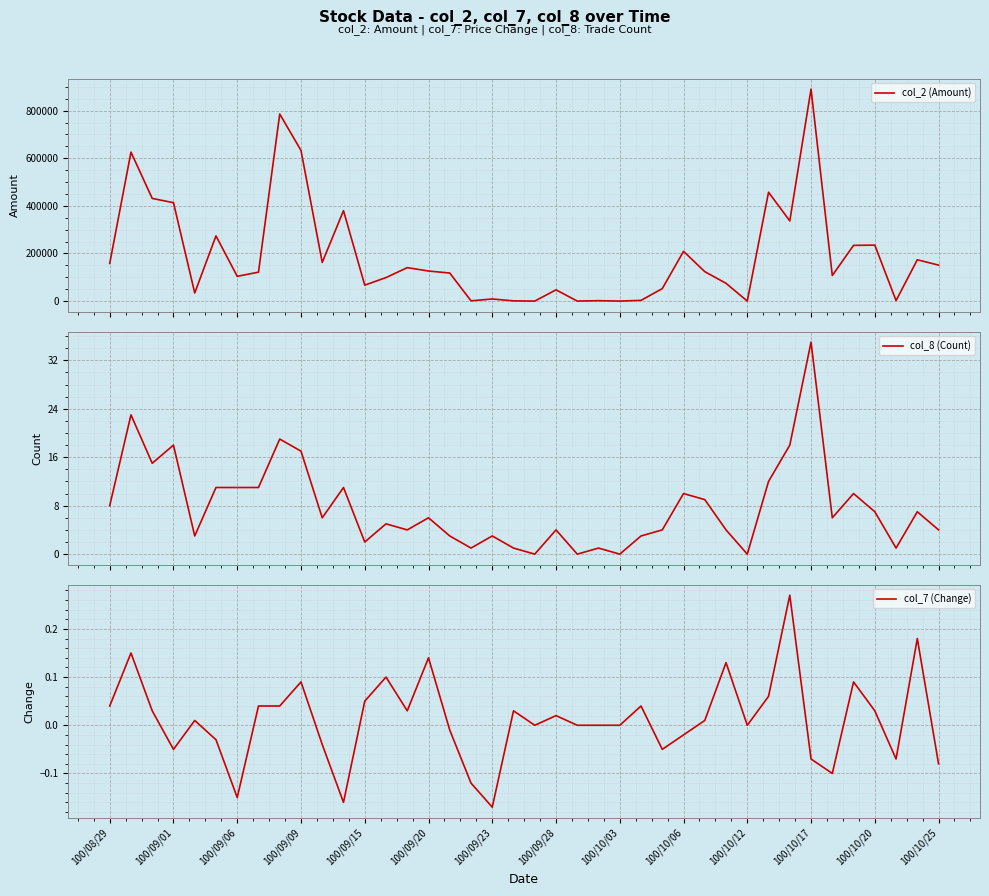

True or false: col_7 (Change) has a value of 0.2 at 29.

False